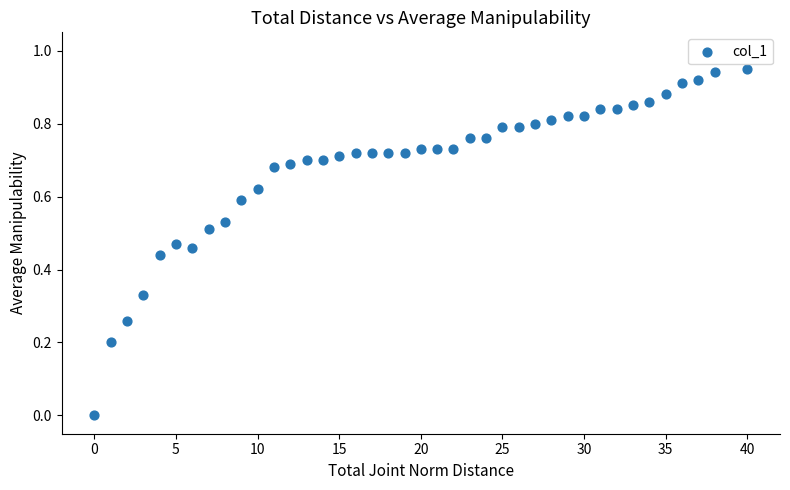

What is the range of X values (max minus min)?

40.0